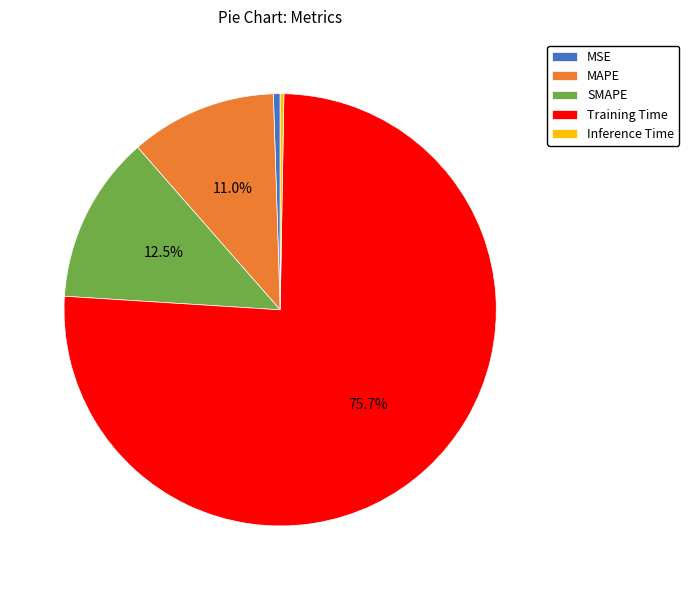

What portion of the pie excludes SMAPE?

87.5%